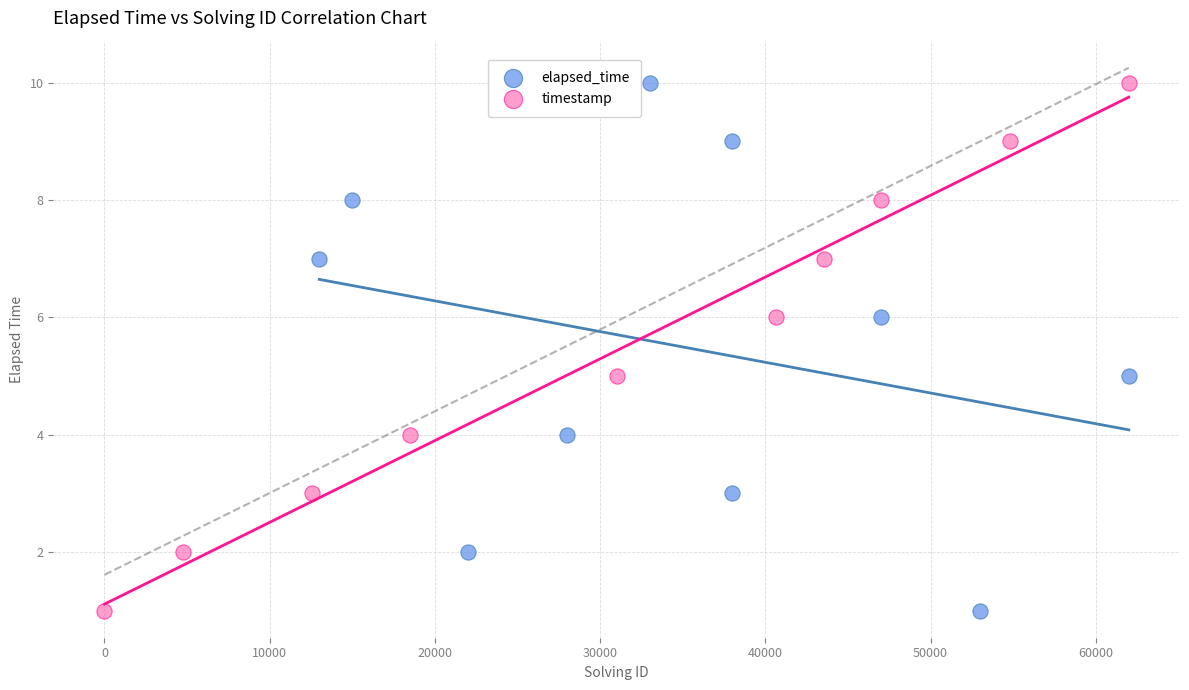

What are all the series names shown in the legend?

elapsed_time, timestamp